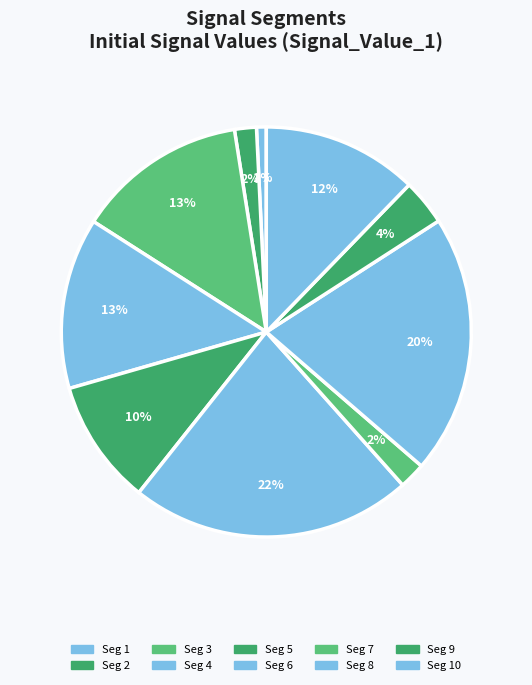

How many slices are in this pie chart?

10